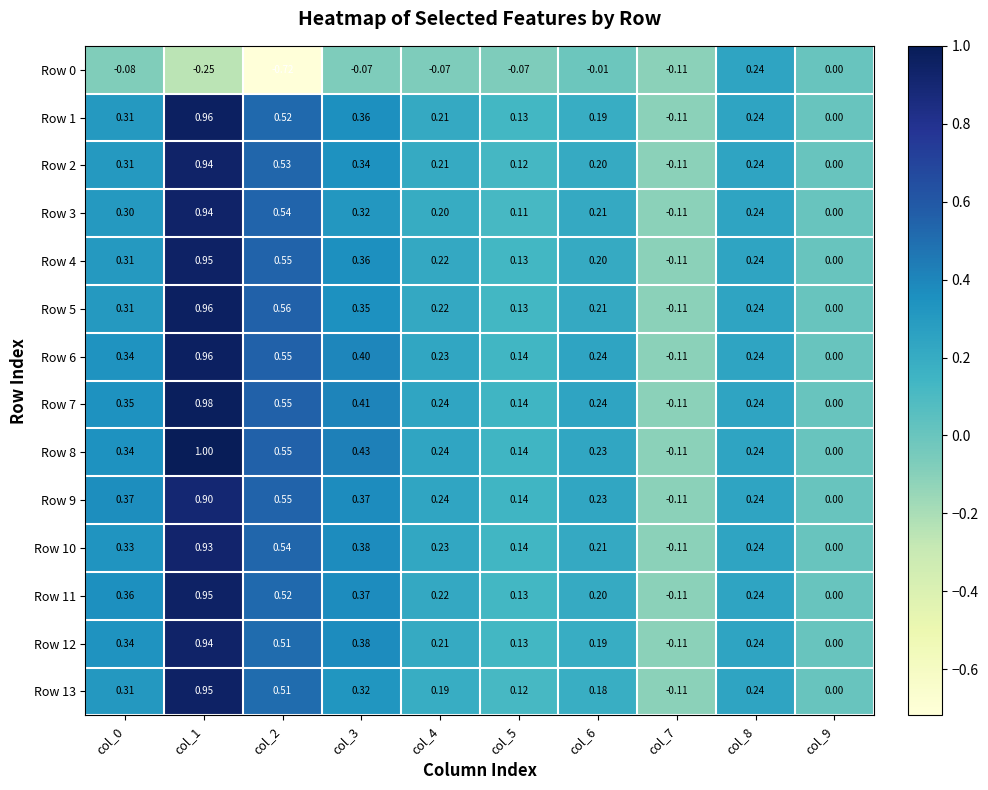

Is the value of Row 7 at col_1 greater than the value of Row 2 at col_0?

Yes